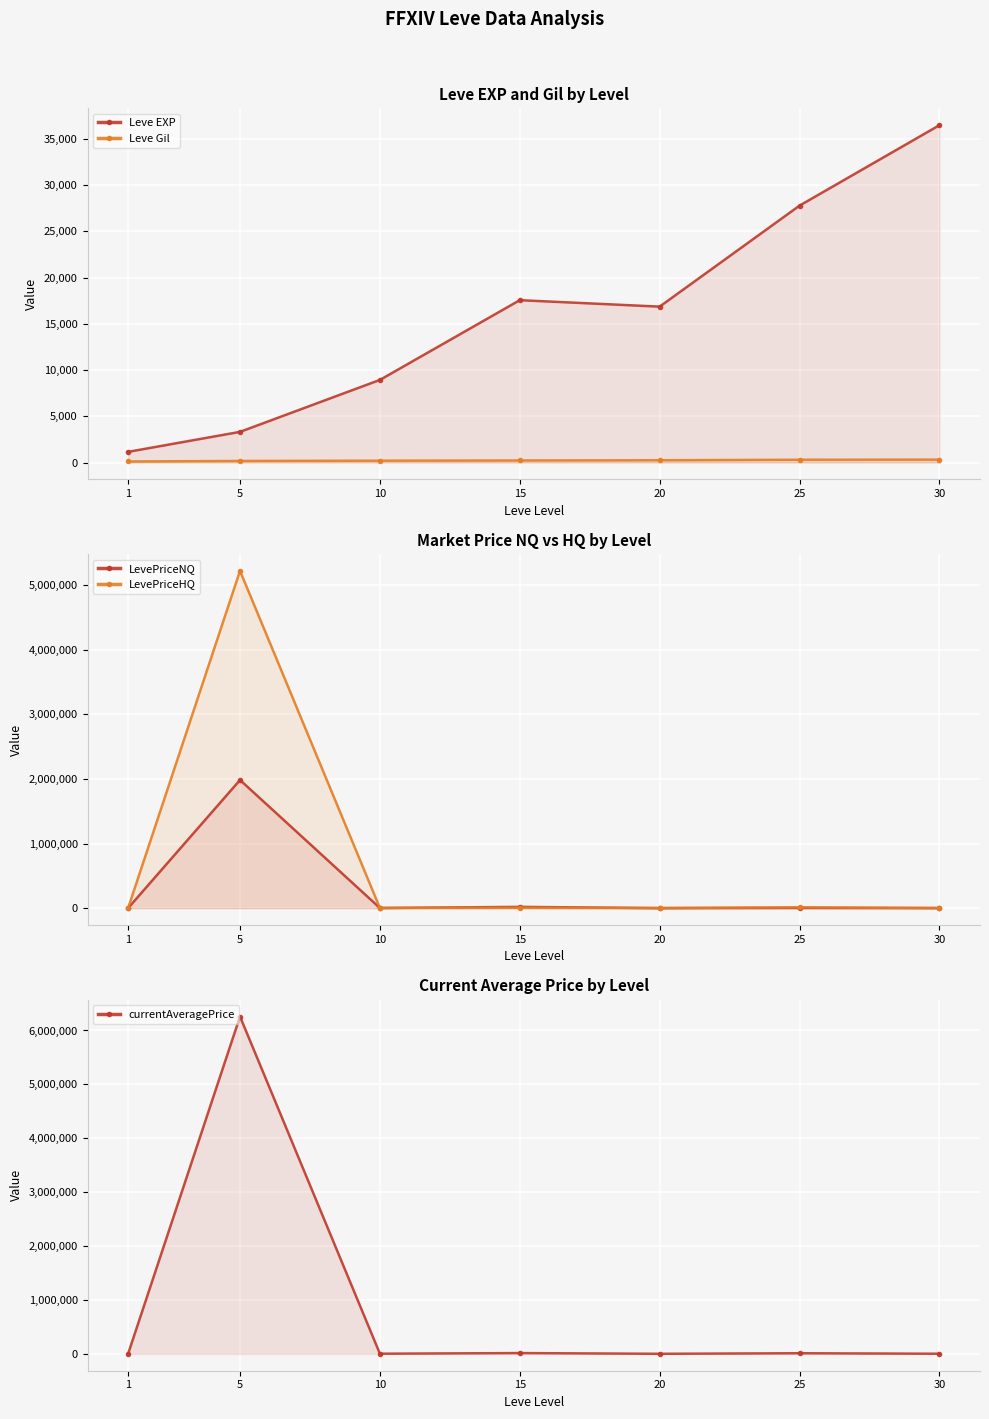

Where is the first local maximum for currentAveragePrice?

5